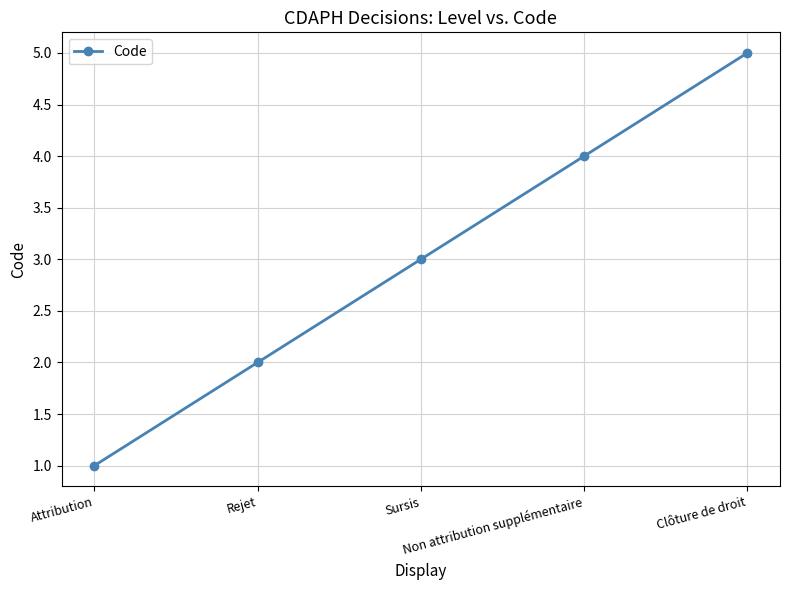

Where is the data nearest to the value 3?

Sursis